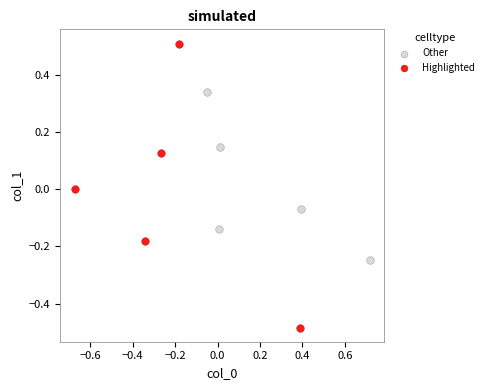

Which series reaches the maximum Y coordinate?

Highlighted